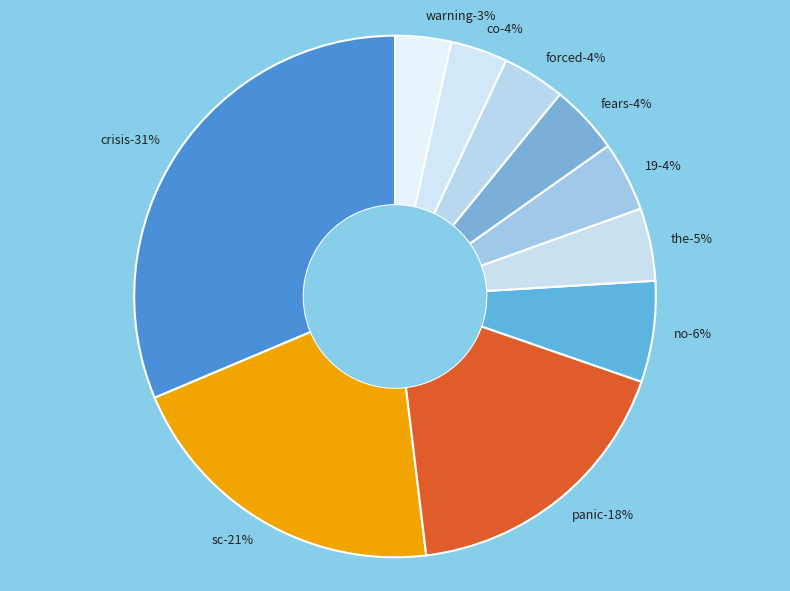

To the nearest percent, what percentage of the pie is no?

6%